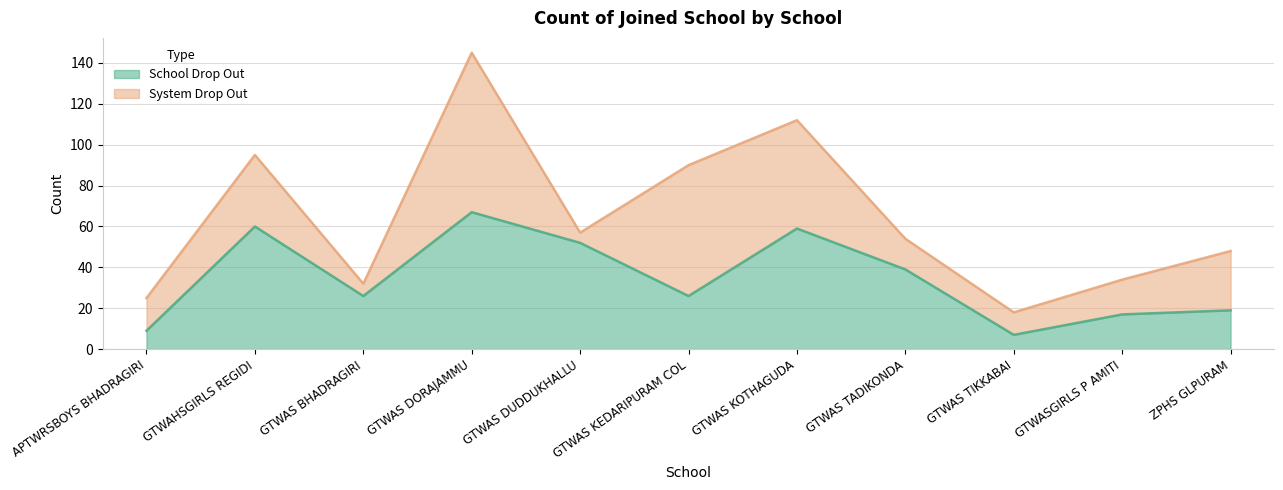

What is the average value?

35